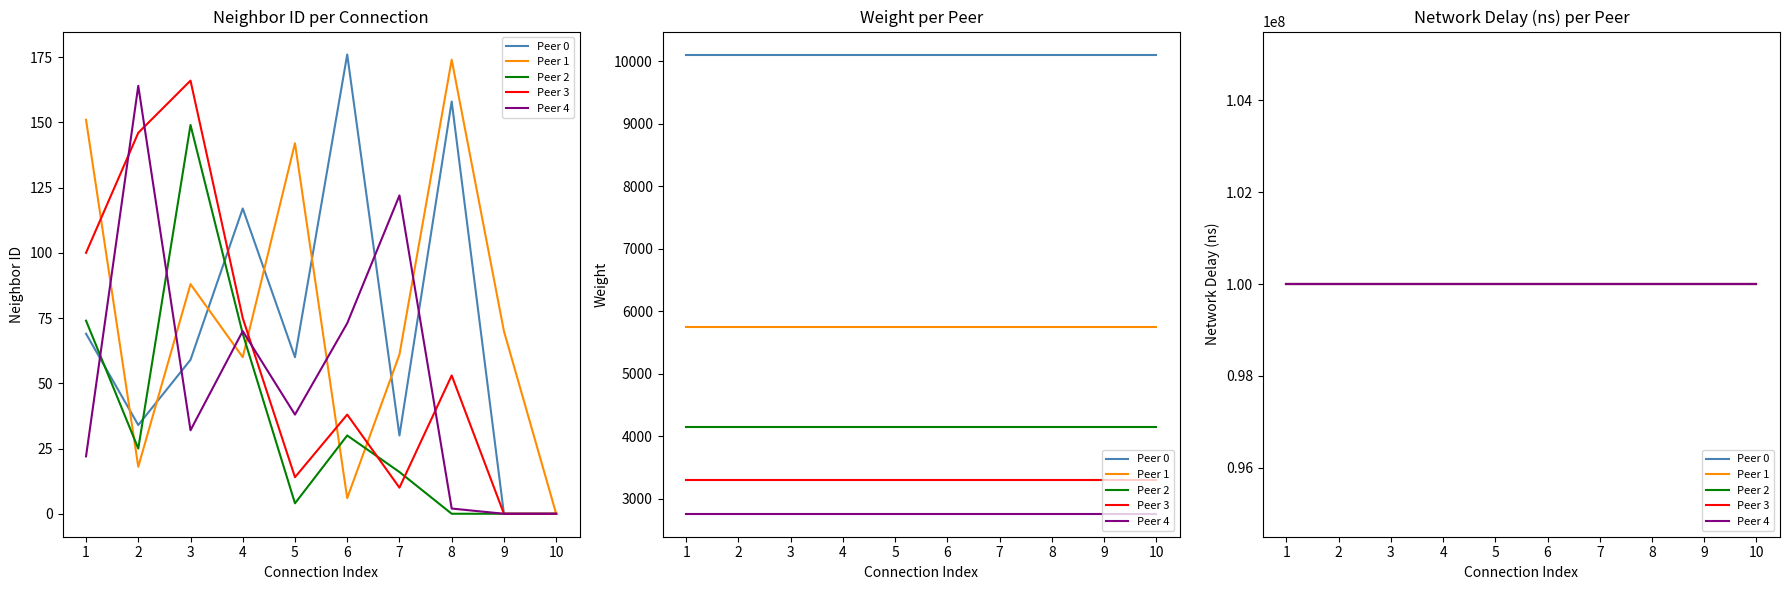

What is the spread (max minus min) of values at 2?

146